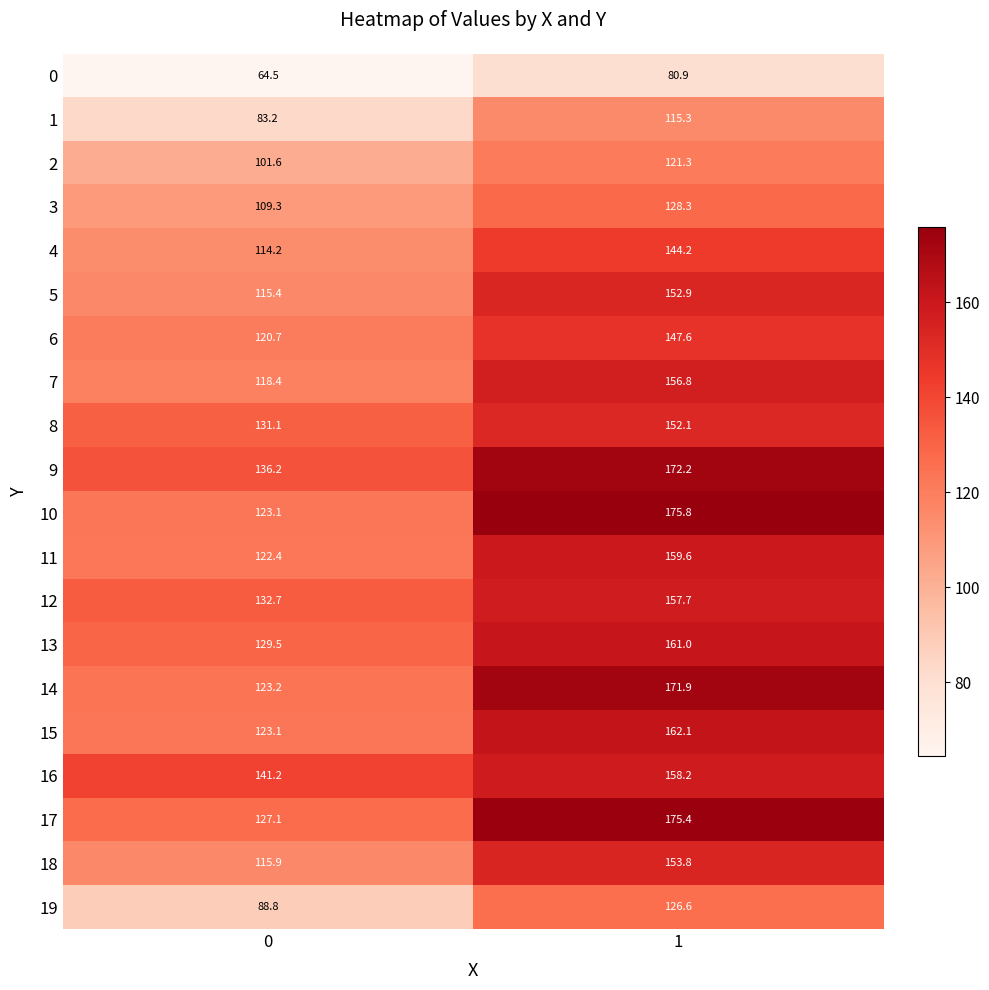

Read the 12 value at 0.

132.7